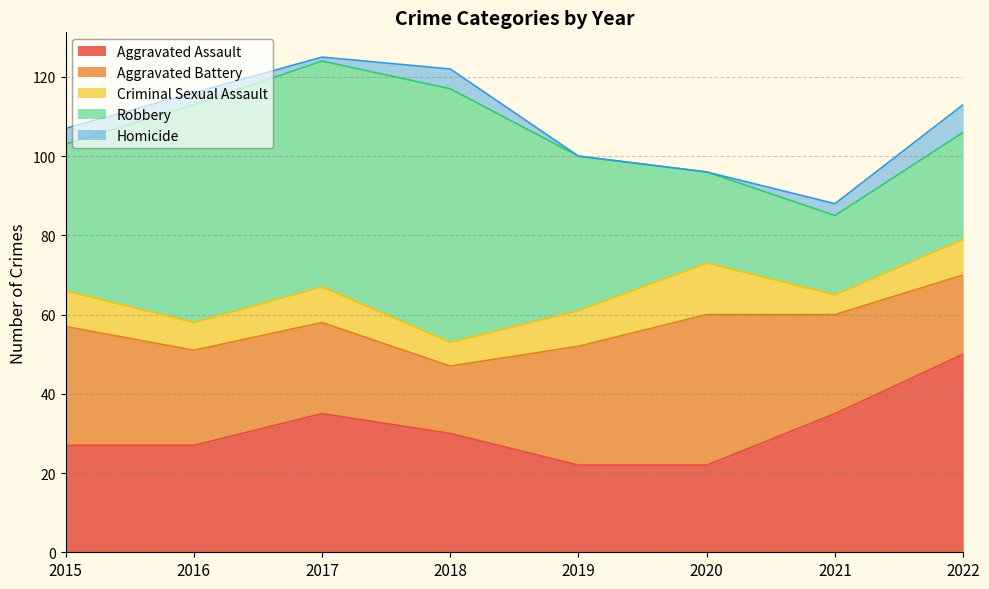

Reading left to right, list all the values displayed in this chart.

Aggravated Assault: 27	27	35	30	22	22	35	50
Aggravated Battery: 30	24	23	17	30	38	25	20
Criminal Sexual Assault: 9	7	9	6	9	13	5	9
Robbery: 37	55	57	64	39	23	20	27
Homicide: 4	3	1	5	0	0	3	7